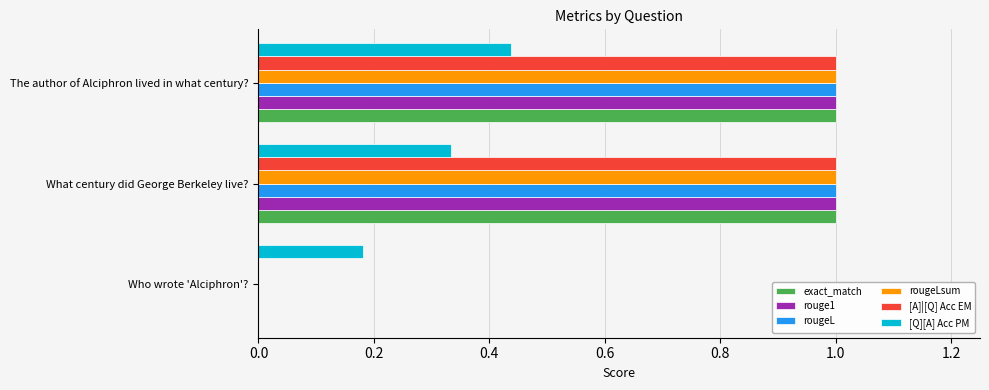

Between What century did George Berkeley live? and The author of Alciphron lived in what century?, which series saw the biggest shift?

[Q][A] Acc PM